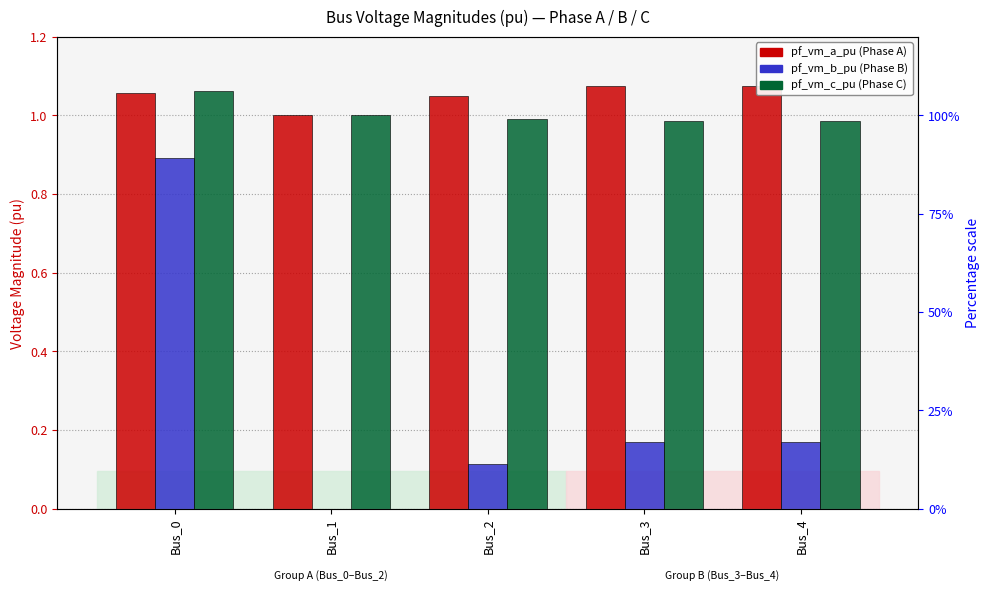

How many series are shown in this chart?

3